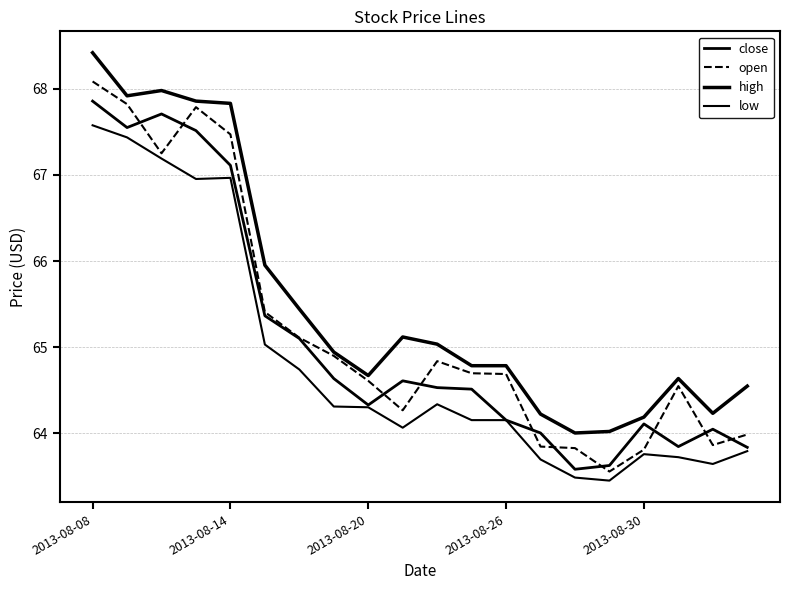

How many lines are shown in the chart?

4